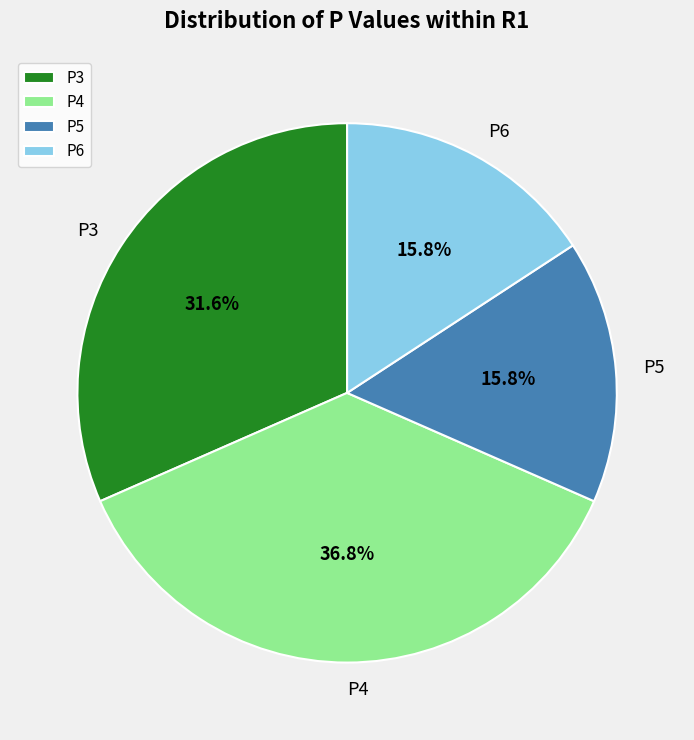

To the nearest percent, what portion does P4 represent?

37%